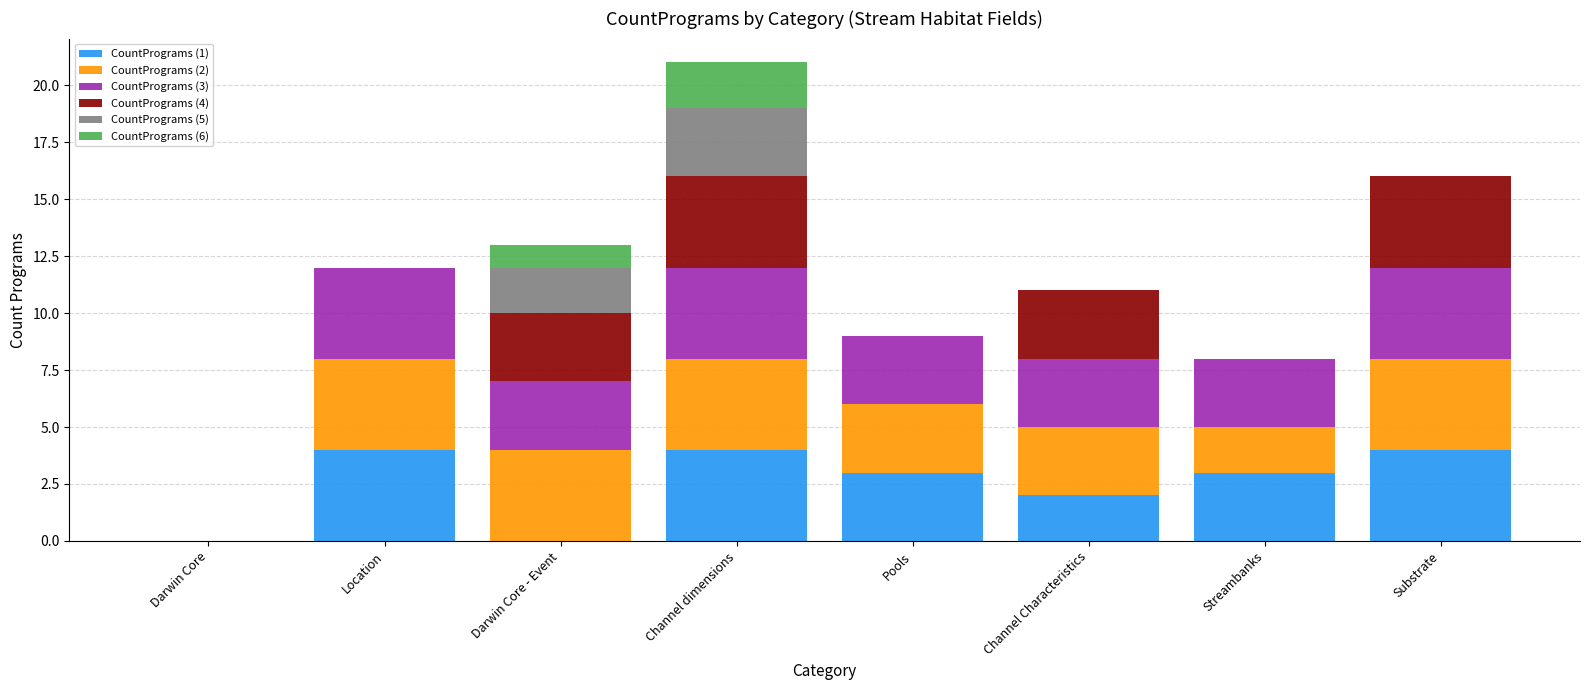

How many CountPrograms (1) values are between 2 and 4?

6